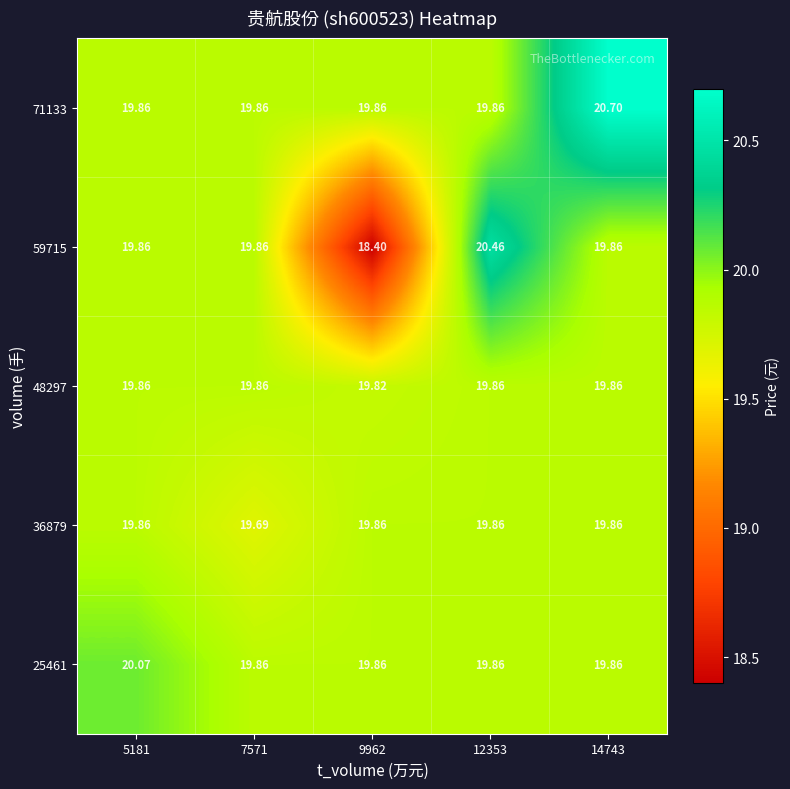

Is the value of 36879 at 7571 greater than the value of 71133 at 9962?

No